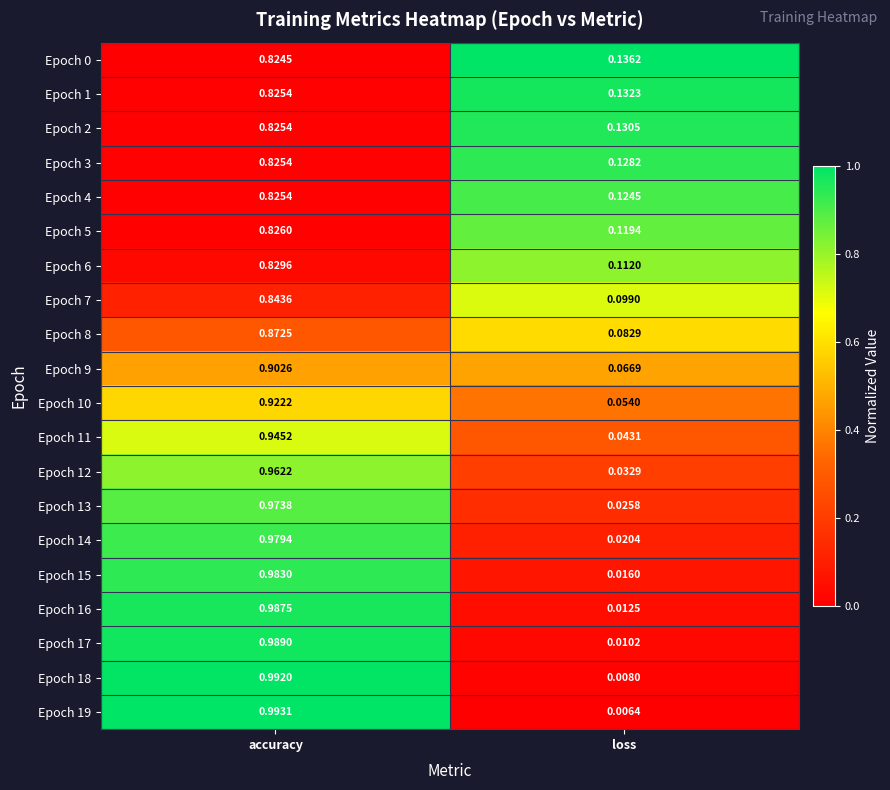

Which category has the lowest value in the Epoch 18 series?

loss